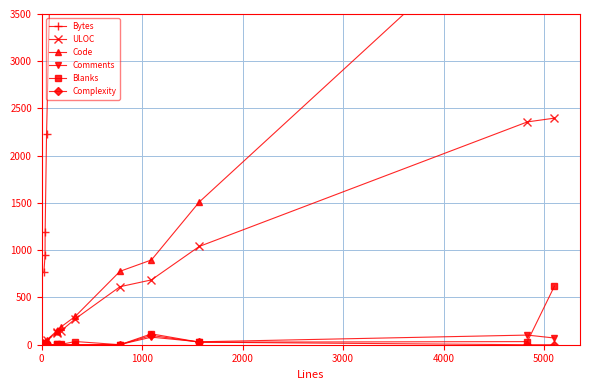

How many distinct data groups are displayed?

6